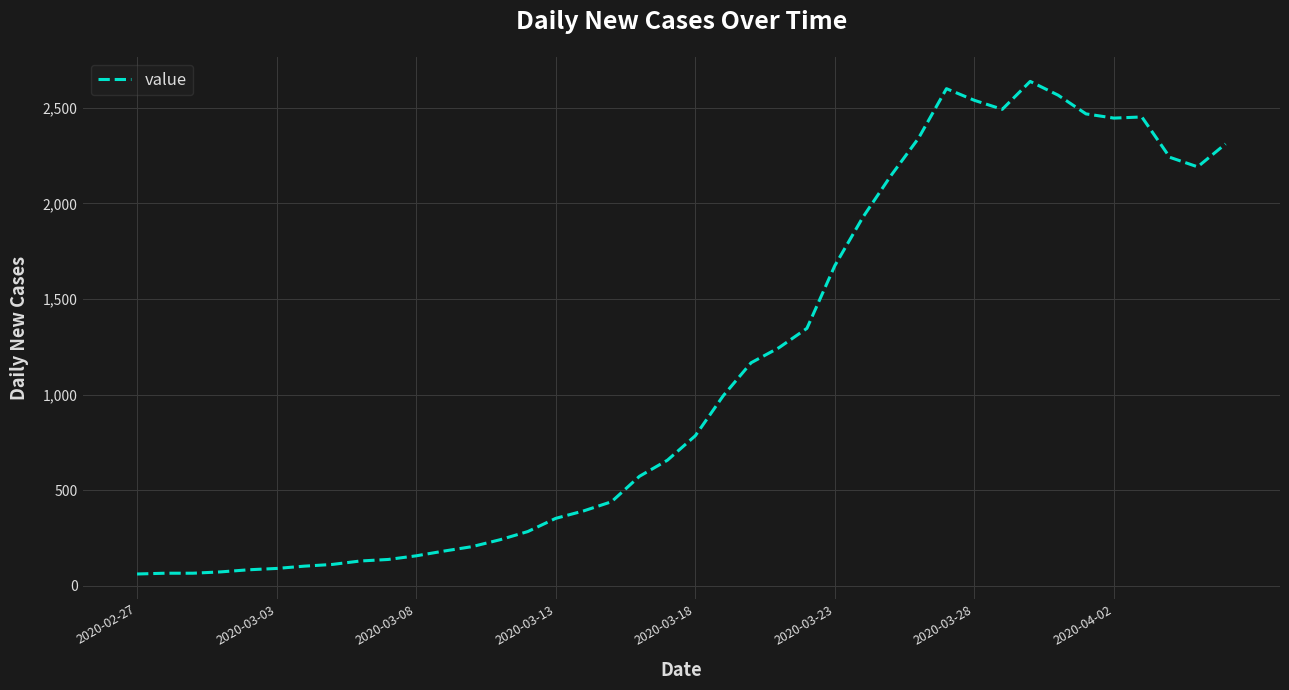

What is the smallest value displayed?

61